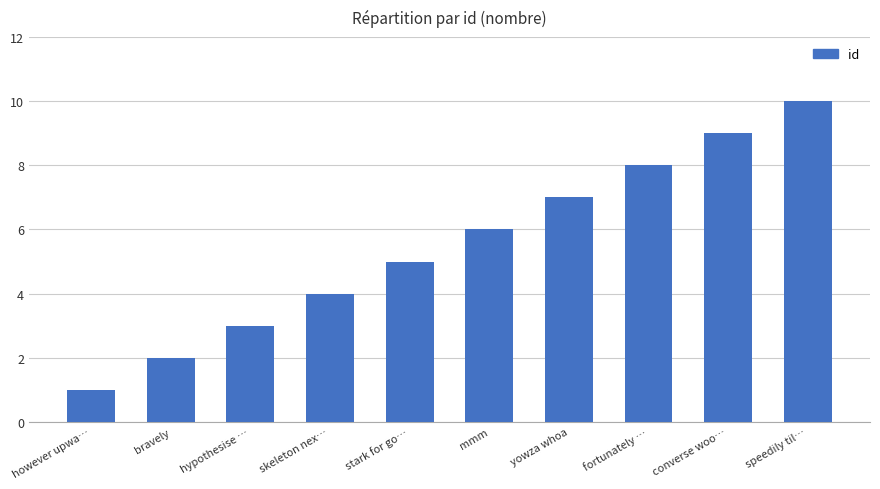

What is the change in value from bravely to yowza whoa?

+5